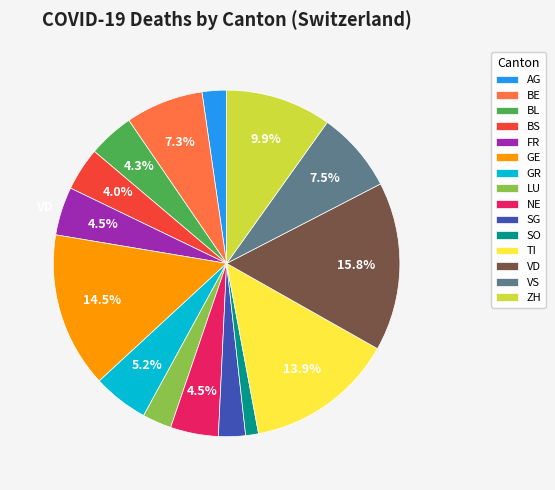

Do FR and BS together represent more than half of the pie?

No